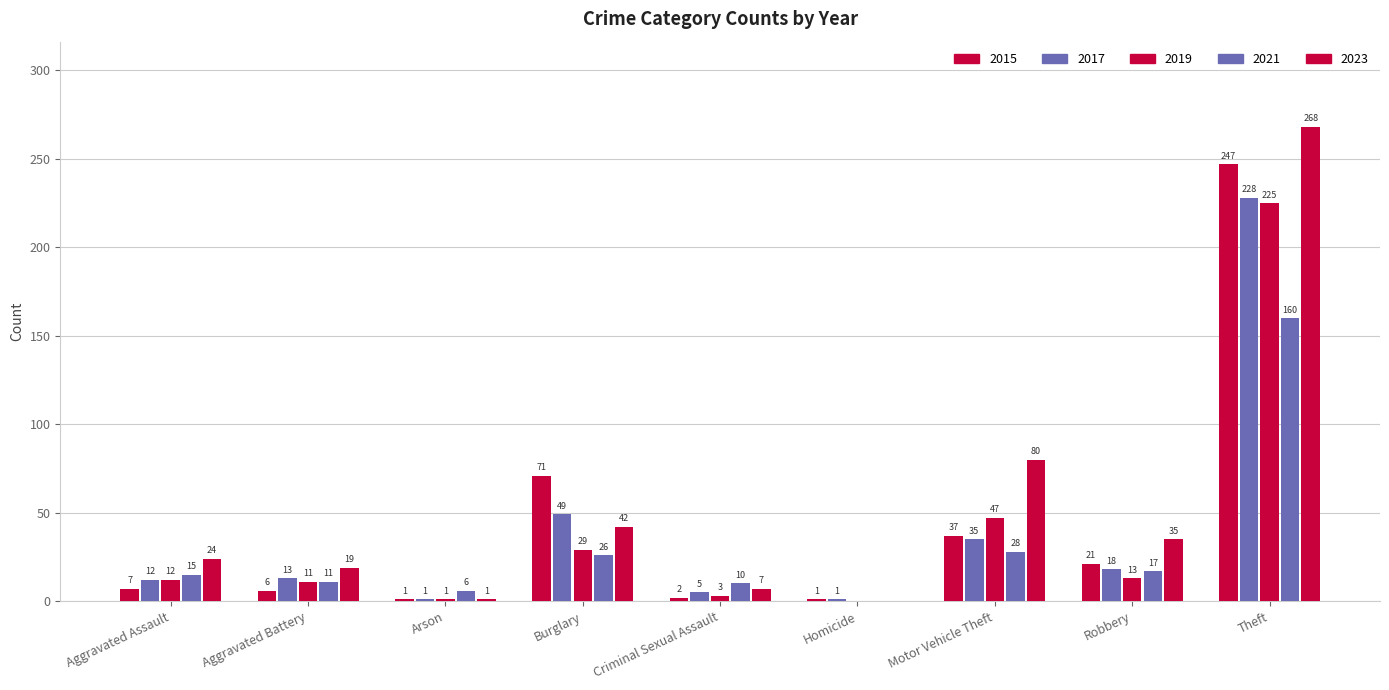

Between Aggravated Battery and Arson, which series saw the biggest shift?

2023